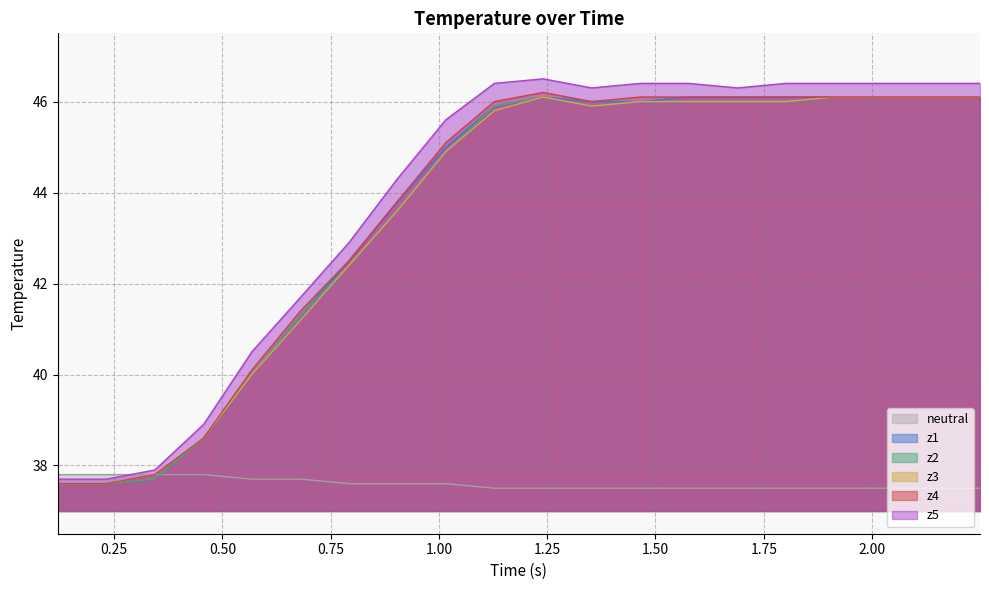

How many series are shown in this chart?

6